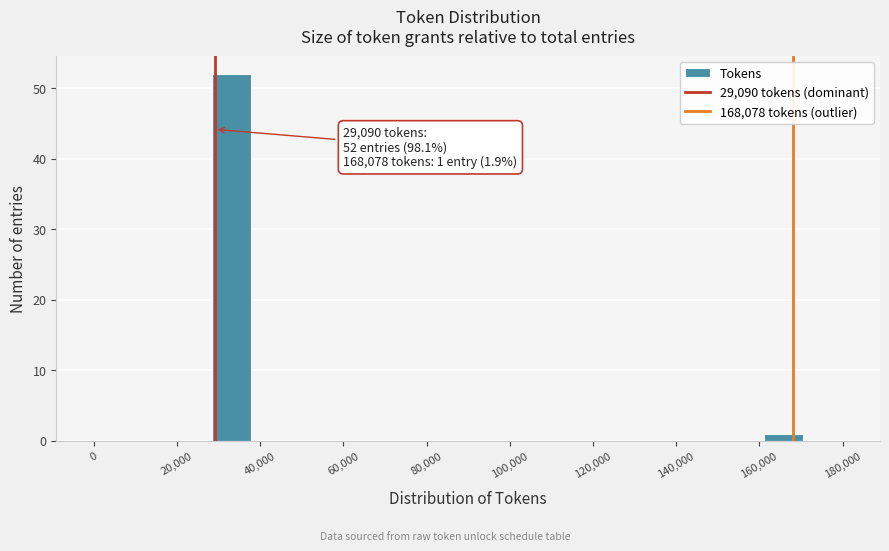

Over which range of the x-axis is the bar tallest?

28000 to 38000